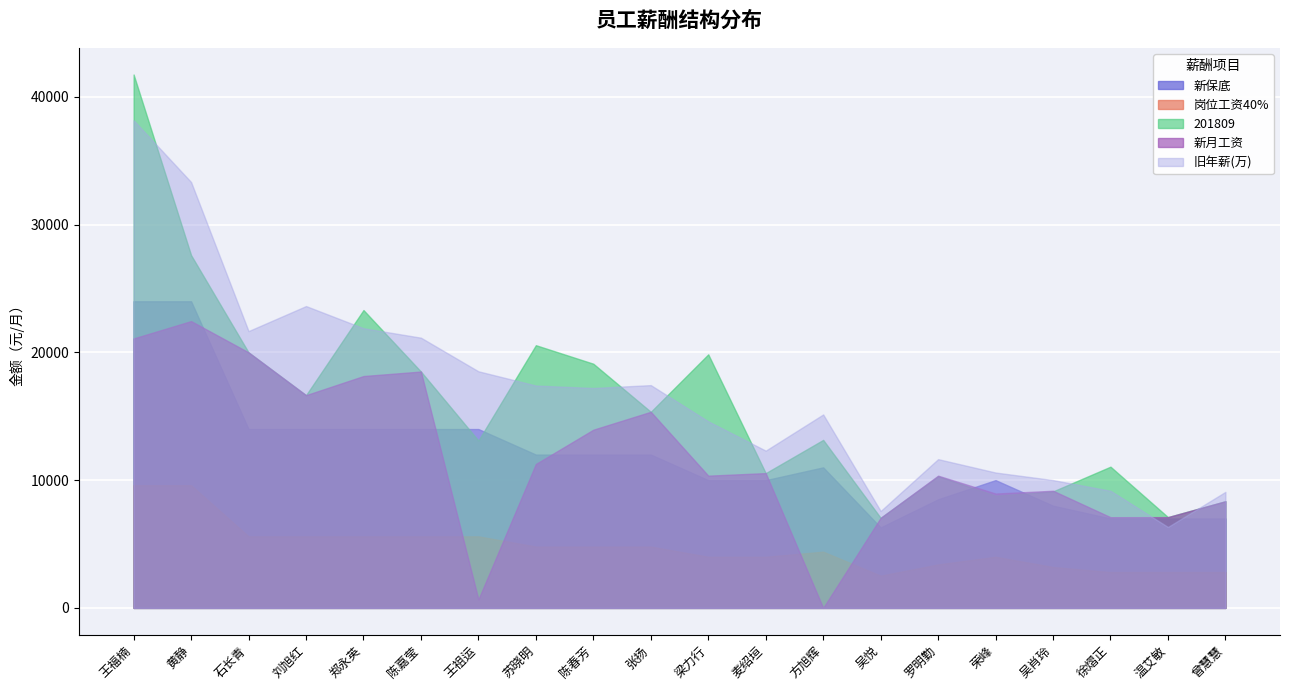

How many times do 201809 and 新月工资 cross each other?

1